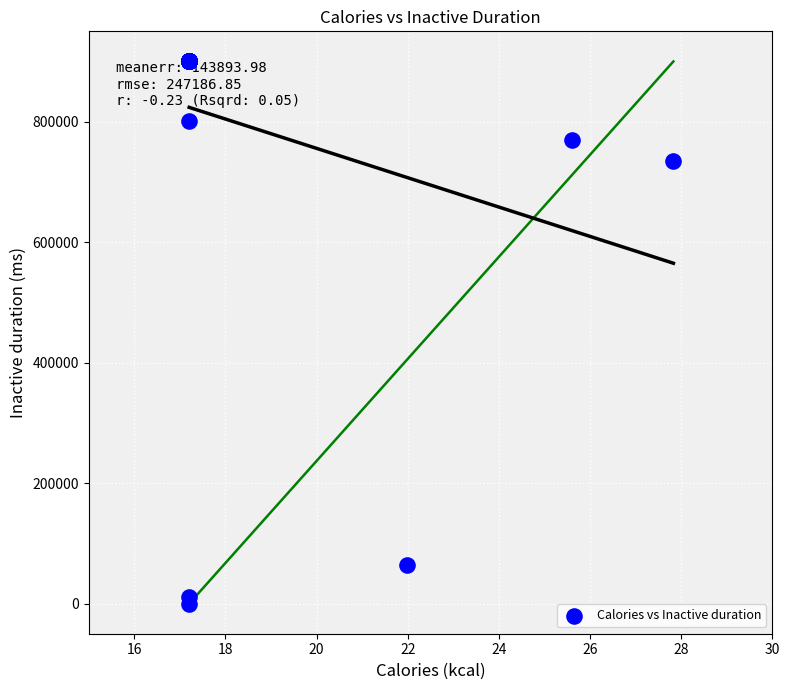

What Y value in the scatter plot is closest to 450000?

735215